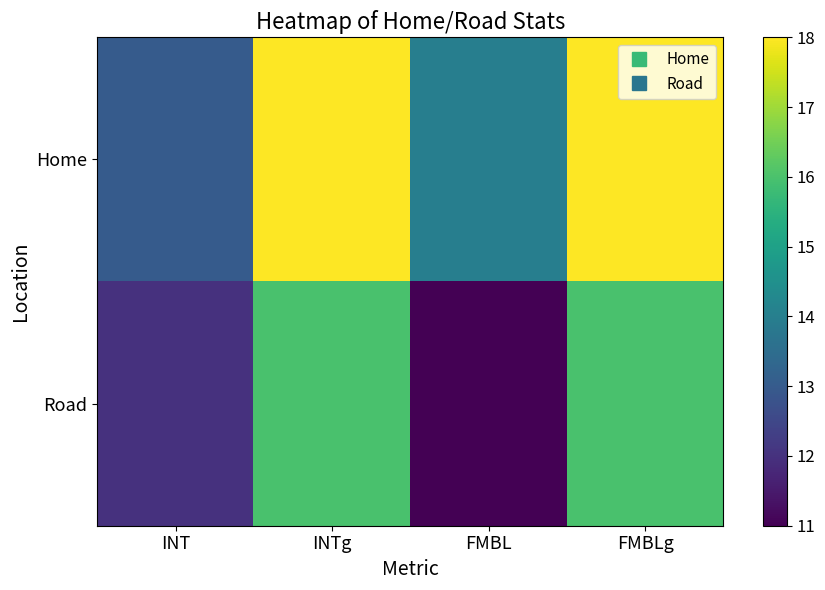

Reading left to right, list all the values displayed in this chart.

Home: INT=13	INTg=18	FMBL=14	FMBLg=18
Road: INT=12	INTg=16	FMBL=11	FMBLg=16